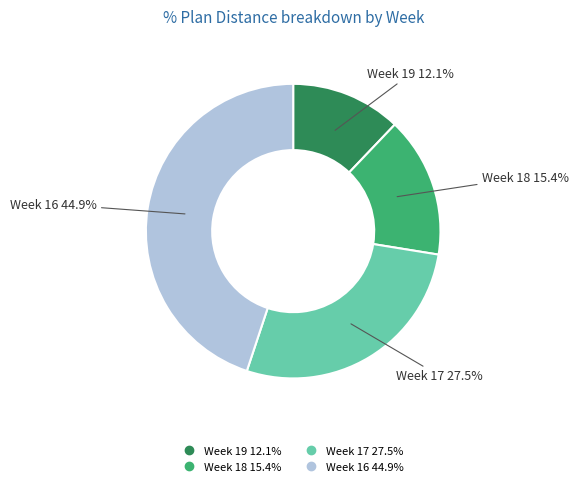

Count the number of slices in the pie.

4